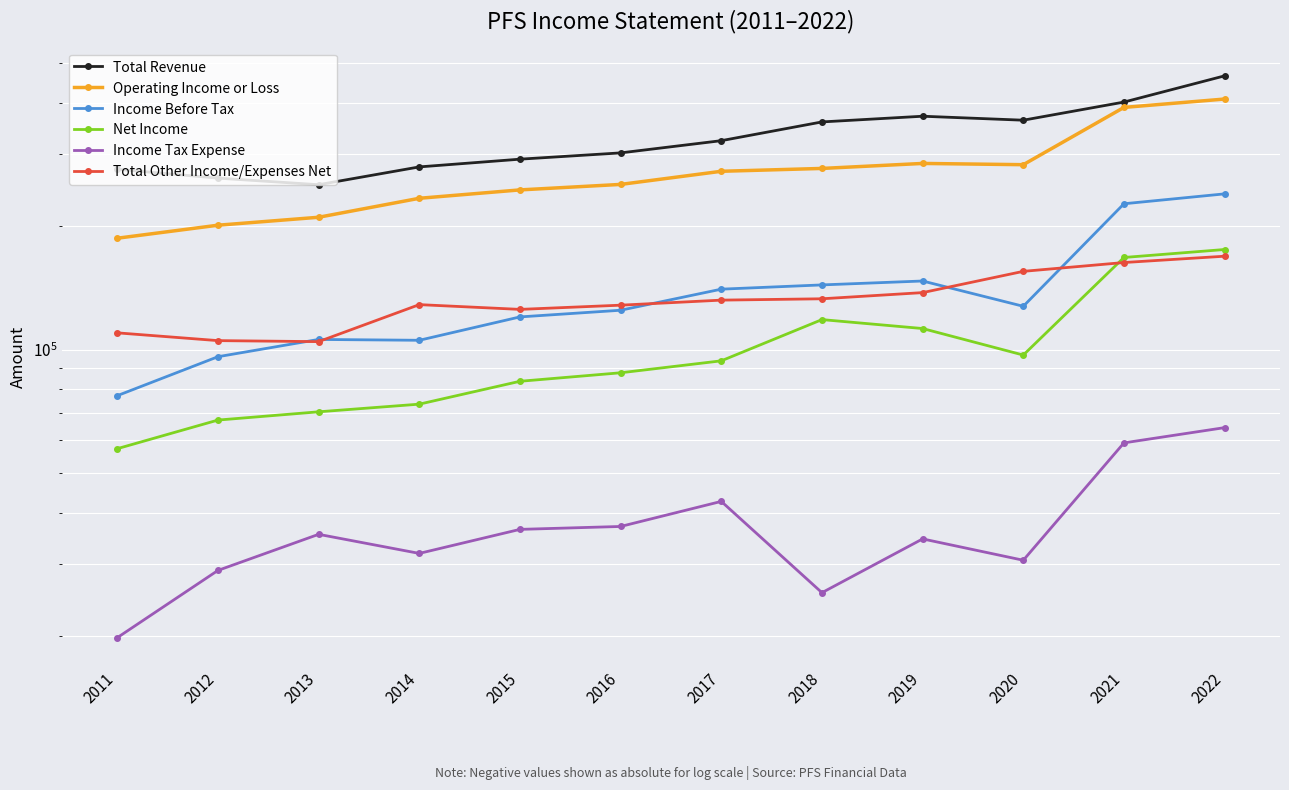

Reading left to right, transcribe all the data shown in this chart.

Total Revenue: 275700	262300	252800	279400	291800	302300	323800	359800	371500	363300	402300	466200
Operating Income or Loss: 187100	201300	210500	234200	245500	253200	272600	277000	284900	282900	390400	409200
Income Before Tax: 77200	96100	105900	105400	120200	124800	140500	143900	147100	127600	227100	240100
Net Income: 57300	67300	70500	73600	83700	87800	93900	118400	112600	97000	167900	175600
Income Tax Expense: 19800	28900	35400	31800	36400	37000	42600	25500	34500	30600	59200	64500
Total Other Income/Expenses Net: 109900	105200	104600	128800	125400	128400	132100	133100	137800	155300	163200	169100